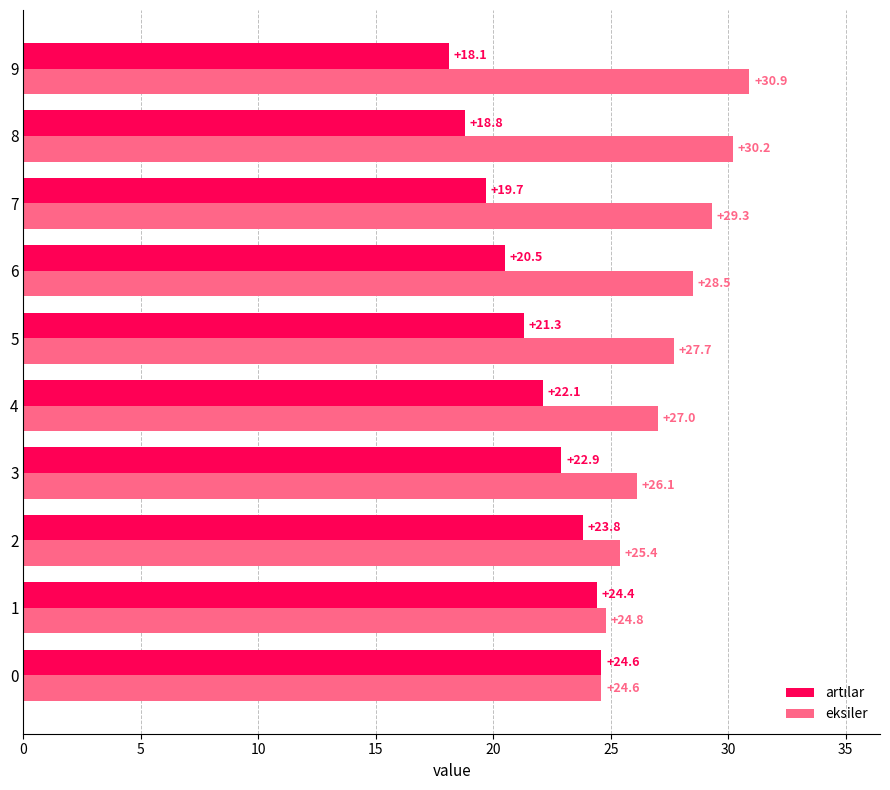

What is the spread (max minus min) of values at 5?

6.4